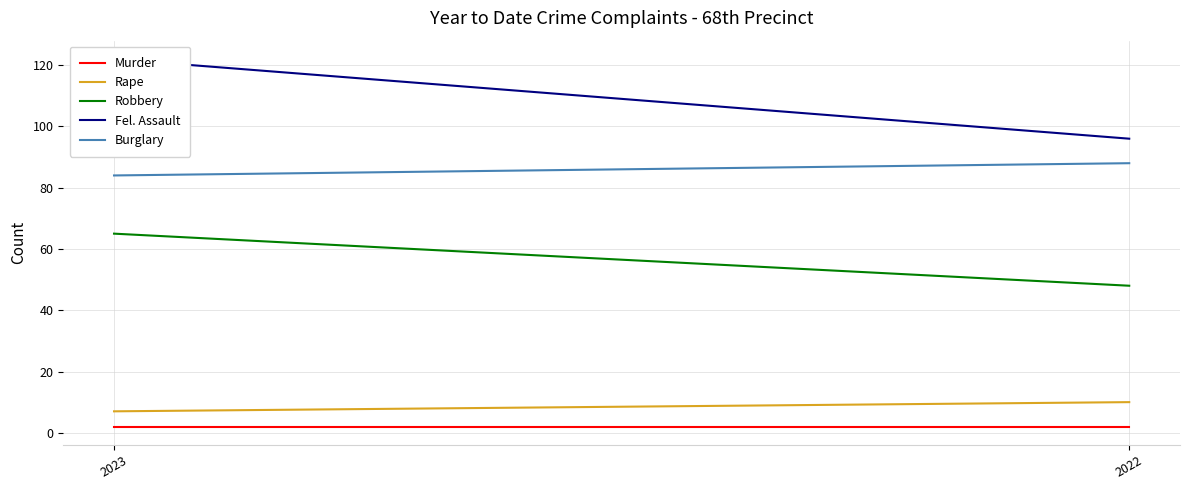

At which category is the sum across all series the highest?

2023